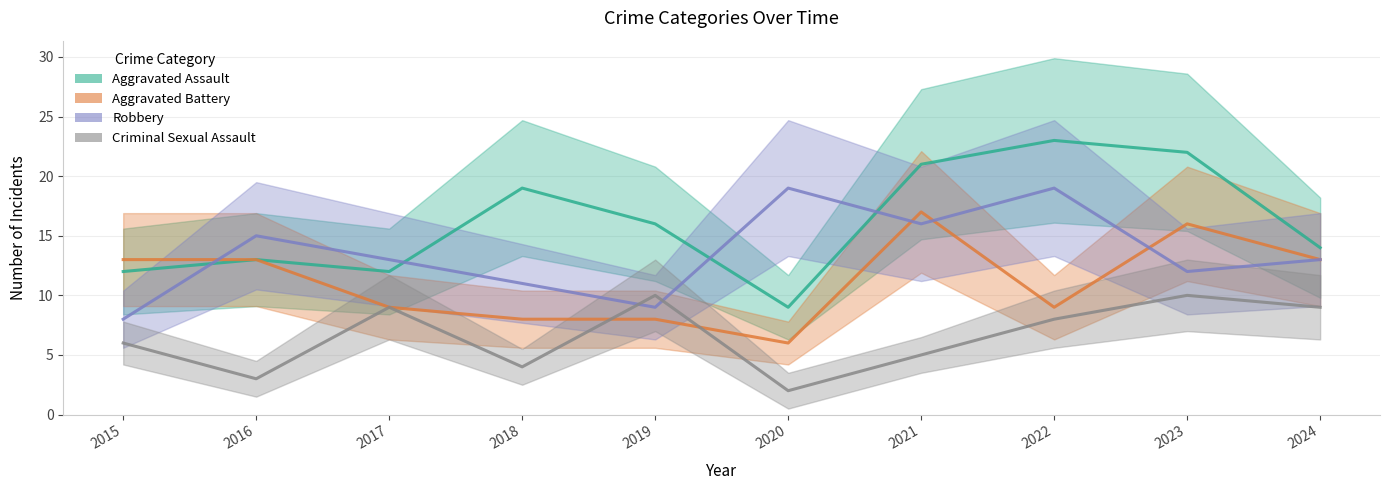

Rank the categories by Aggravated Battery value from highest to lowest.

2021, 2023, 2015, 2016, 2024, 2017, 2022, 2018, 2019, 2020